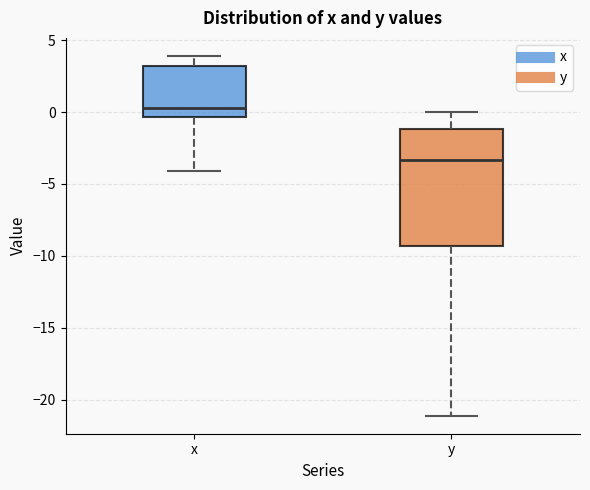

Reading left to right, transcribe this box plot: for each box, give where its median line is, the range the box spans, and where its two whiskers end, as read against the y-axis. The values are not printed on the chart, so give them approximately, as read against the axis.

x: median 0.5, box -0.5 to 3.0, whiskers -4.0 to 4.0
y: median -3.5, box -9.5 to -1.0, whiskers -21.0 to 0.0